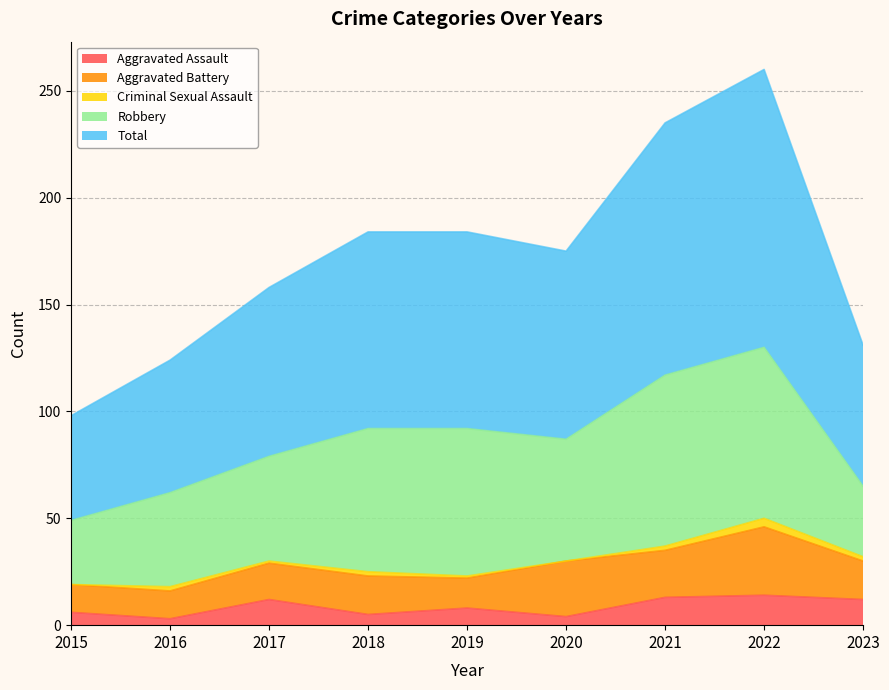

Which series has the widest spread of values?

Total